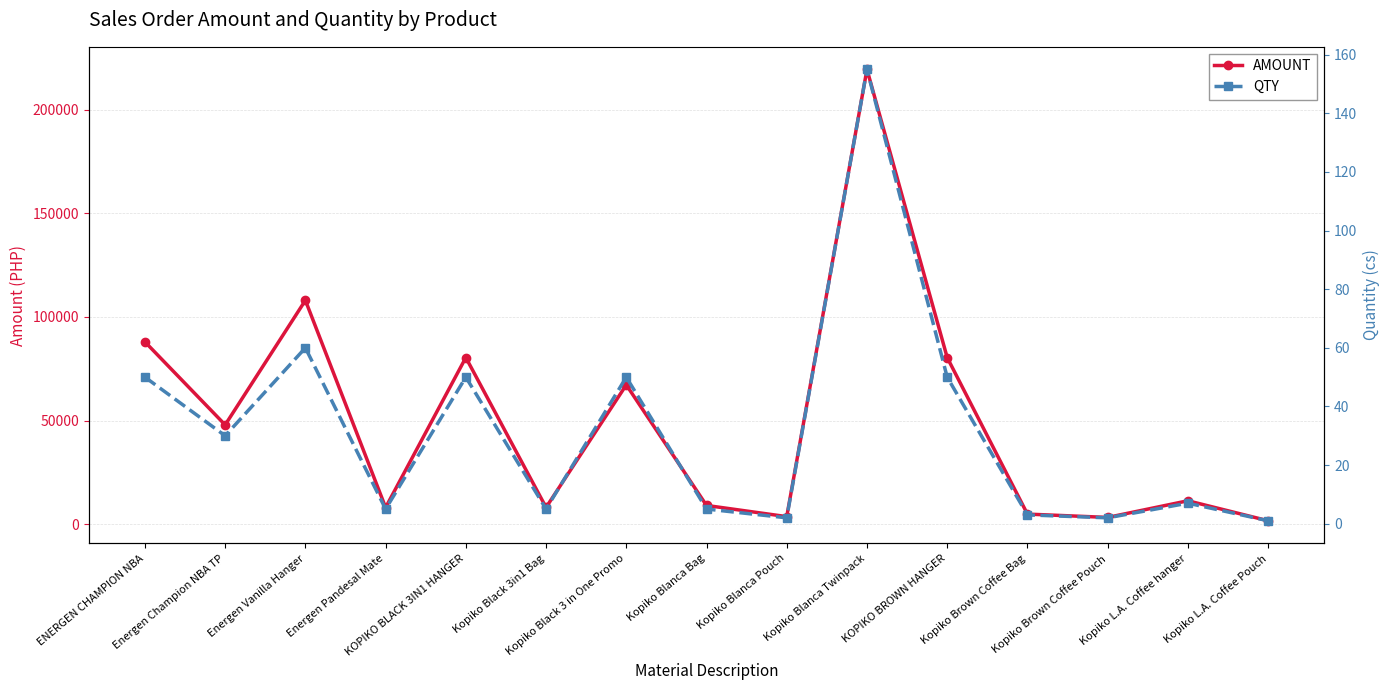

Reading left to right, transcribe all the data shown in this chart.

AMOUNT: ENERGEN CHAMPION NBA=87960	Energen Champion NBA TP=47880	Energen Vanilla Hanger=108000	Energen Pandesal Mate=8004	KOPIKO BLACK 3IN1 HANGER=80400	Kopiko Black 3in1 Bag=8040	Kopiko Black 3 in One Promo=67200	Kopiko Blanca Bag=9000	Kopiko Blanca Pouch=3600	Kopiko Blanca Twinpack=219480	KOPIKO BROWN HANGER=80400	Kopiko Brown Coffee Bag=4824	Kopiko Brown Coffee Pouch=3216	Kopiko L.A. Coffee hanger=11256	Kopiko L.A. Coffee Pouch=1608
QTY: ENERGEN CHAMPION NBA=50	Energen Champion NBA TP=30	Energen Vanilla Hanger=60	Energen Pandesal Mate=5	KOPIKO BLACK 3IN1 HANGER=50	Kopiko Black 3in1 Bag=5	Kopiko Black 3 in One Promo=50	Kopiko Blanca Bag=5	Kopiko Blanca Pouch=2	Kopiko Blanca Twinpack=155	KOPIKO BROWN HANGER=50	Kopiko Brown Coffee Bag=3	Kopiko Brown Coffee Pouch=2	Kopiko L.A. Coffee hanger=7	Kopiko L.A. Coffee Pouch=1